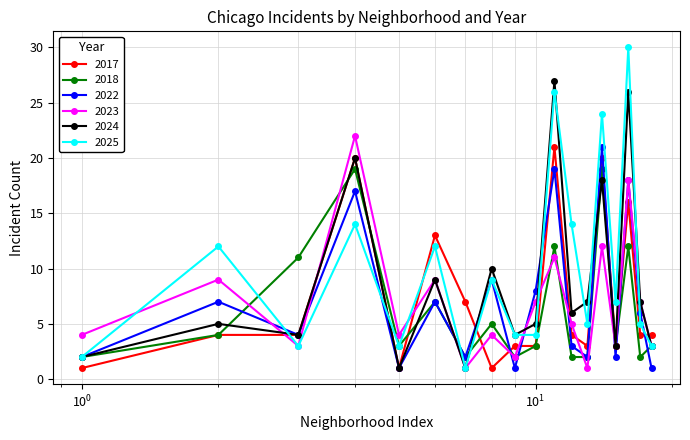

What is the highest value of the 2018 series?

19